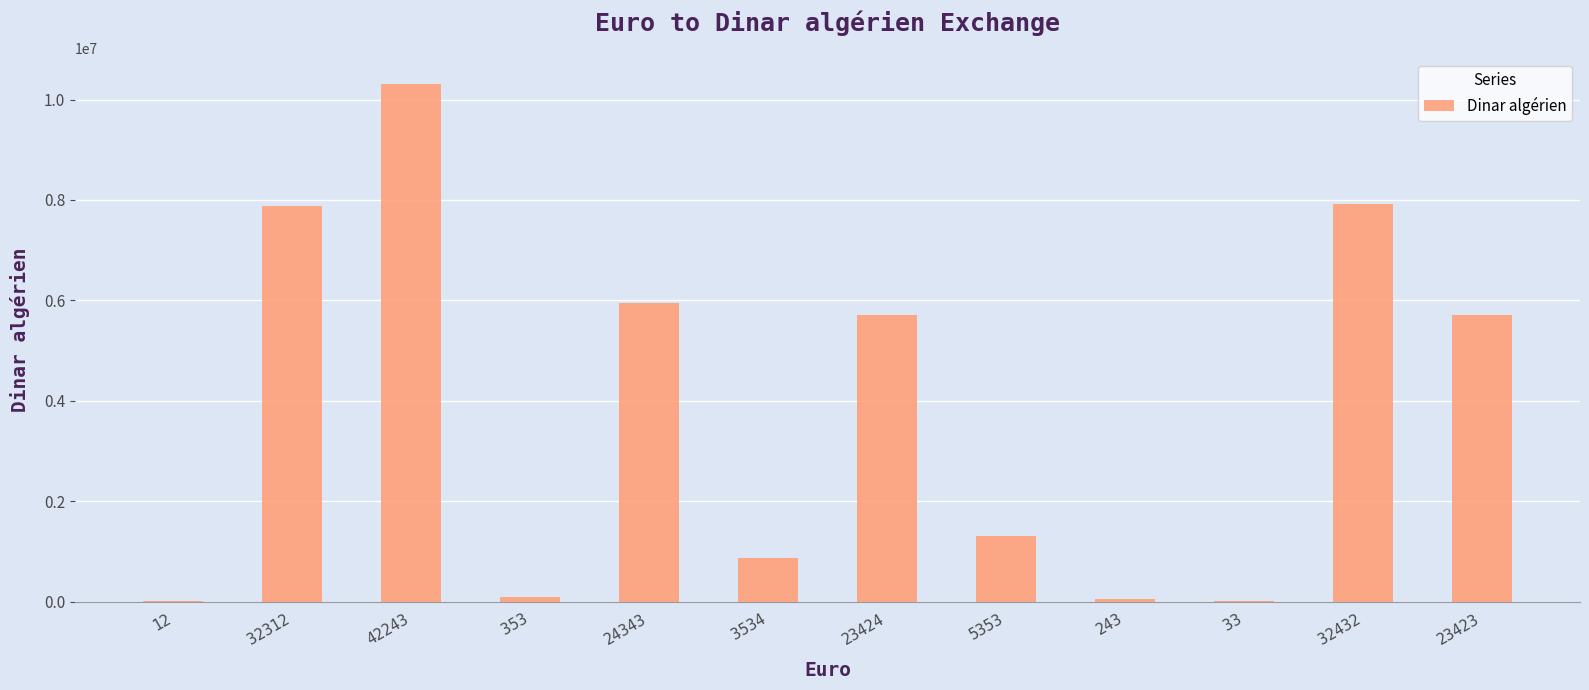

What is the sum of the values at 32432 and 5353?

9219540